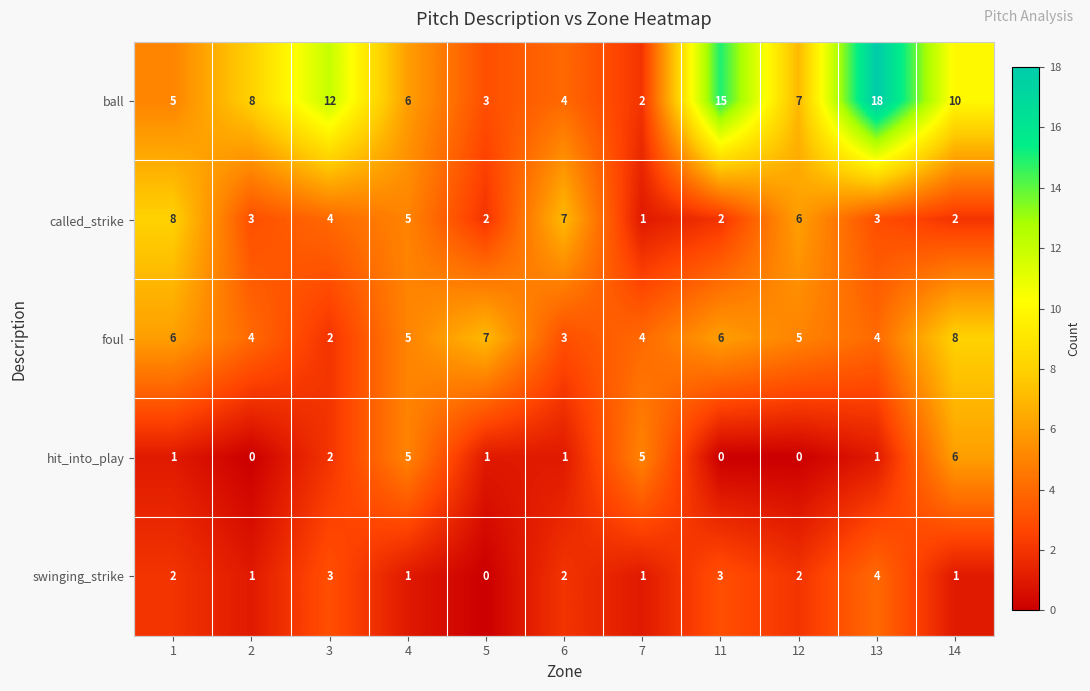

At 14, list the series in order from smallest to largest.

swinging_strike, called_strike, hit_into_play, foul, ball